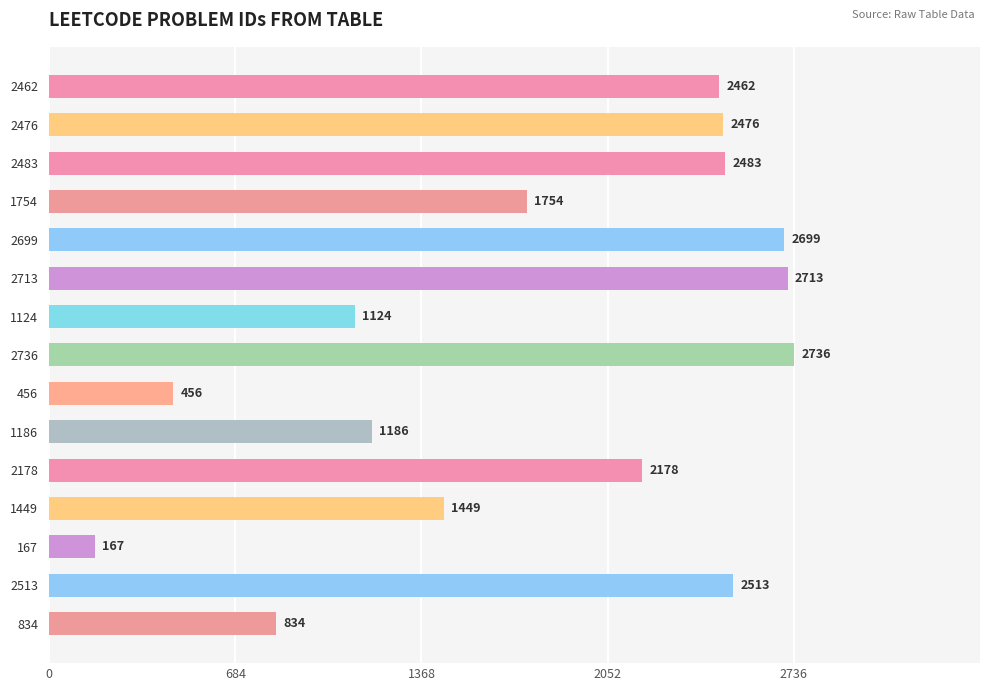

What is the approximate value at 2713?

2713